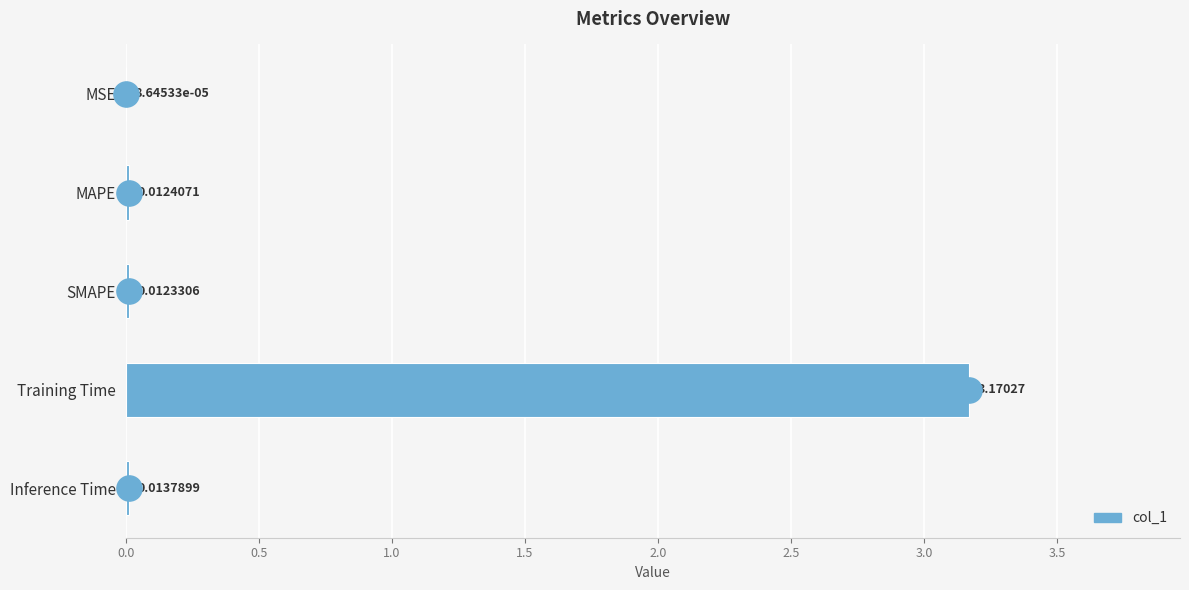

At which label is the value closest to 1?

Inference Time